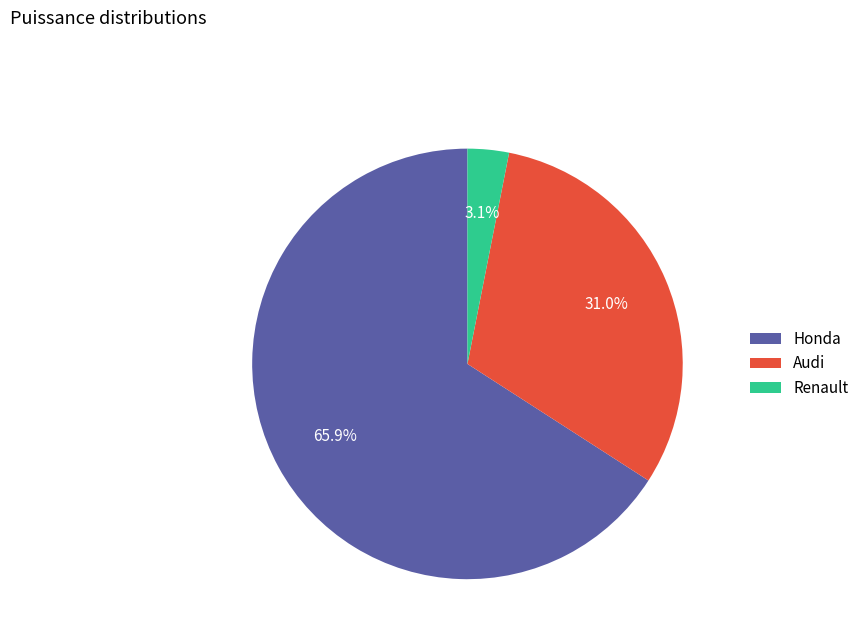

Which category has the biggest portion of the pie?

Honda